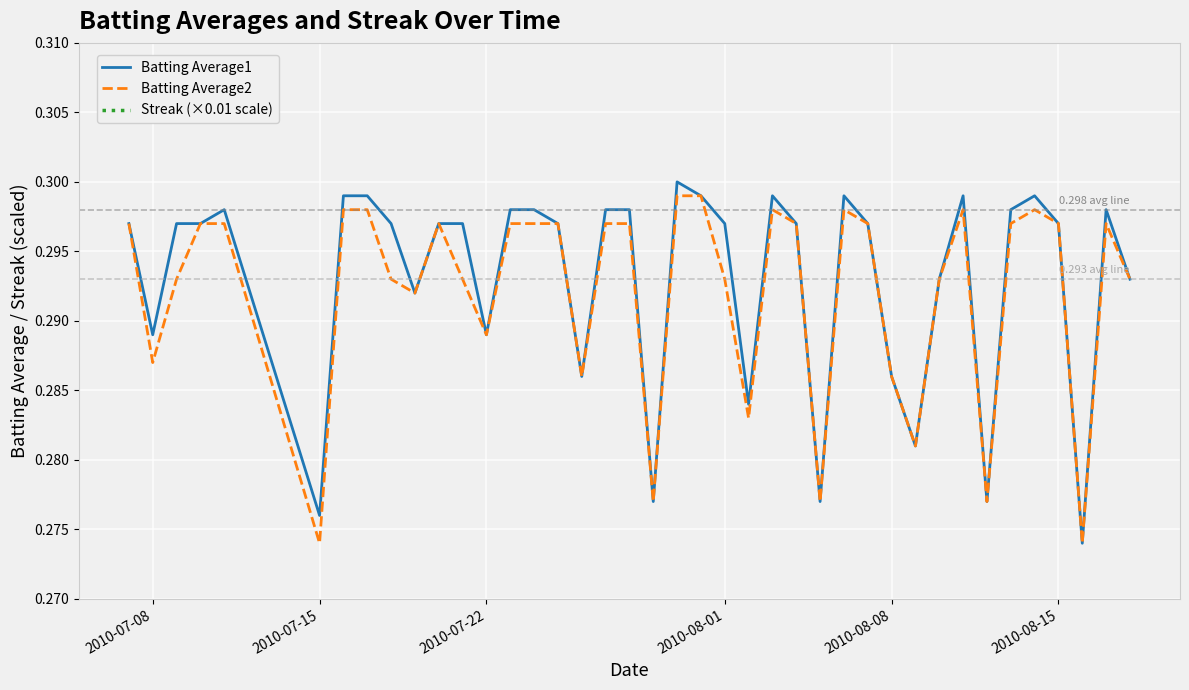

What is the lowest value of the Batting Average1 series?

0.3